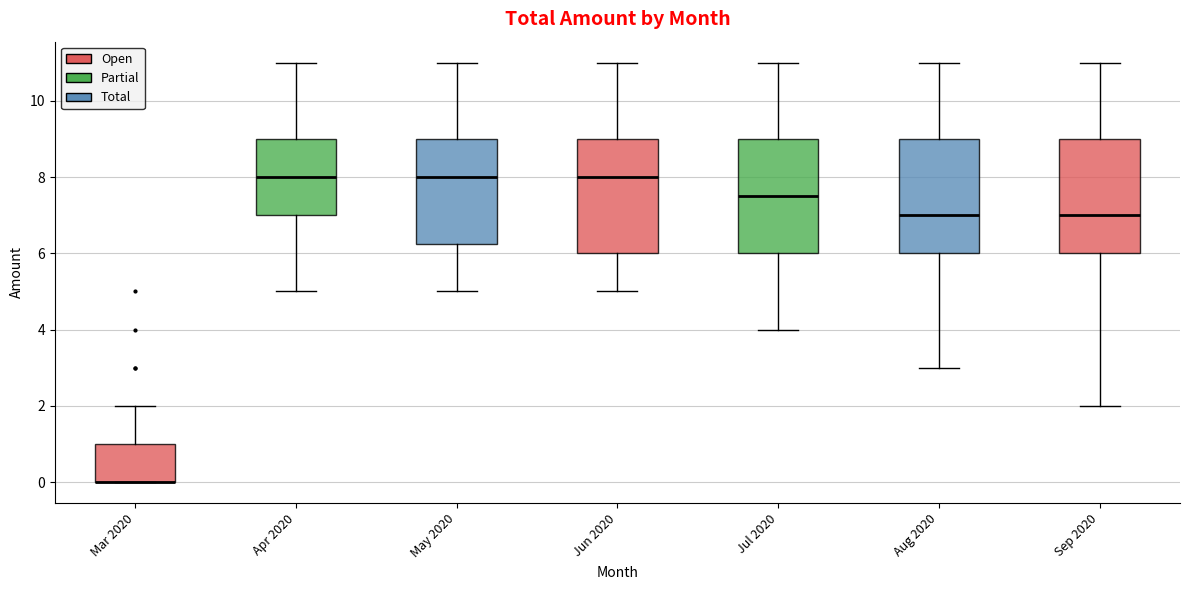

Reading left to right, read every box against the y-axis: the position of its median line, the range the box covers, and the ends of its whiskers. The values are not printed on the chart, so give them approximately, as read against the axis.

Mar 2020: median 0.0 (drawn on the box's lower edge), box 0.0 to 1.0, whiskers 0.0 to 2.0
Apr 2020: median 8.0, box 7.0 to 9.0, whiskers 5.0 to 11.0
May 2020: median 8.0, box 6.2 to 9.0, whiskers 5.0 to 11.0
Jun 2020: median 8.0, box 6.0 to 9.0, whiskers 5.0 to 11.0
Jul 2020: median 7.6, box 6.0 to 9.0, whiskers 4.0 to 11.0
Aug 2020: median 7.0, box 6.0 to 9.0, whiskers 3.0 to 11.0
Sep 2020: median 7.0, box 6.0 to 9.0, whiskers 2.0 to 11.0